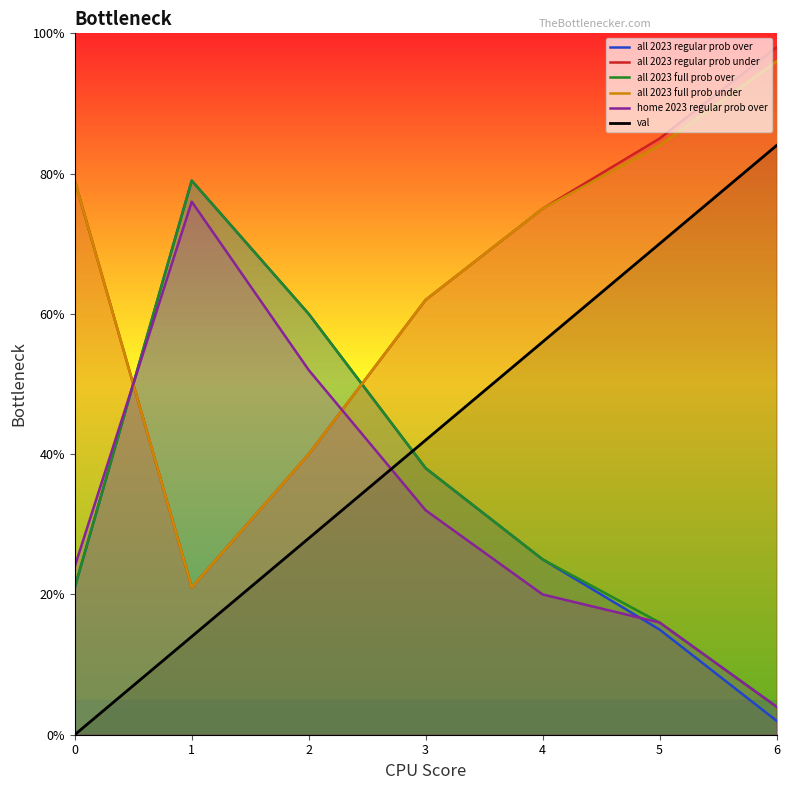

Is it true that all 2023 regular prob under equals 13 at 3?

False